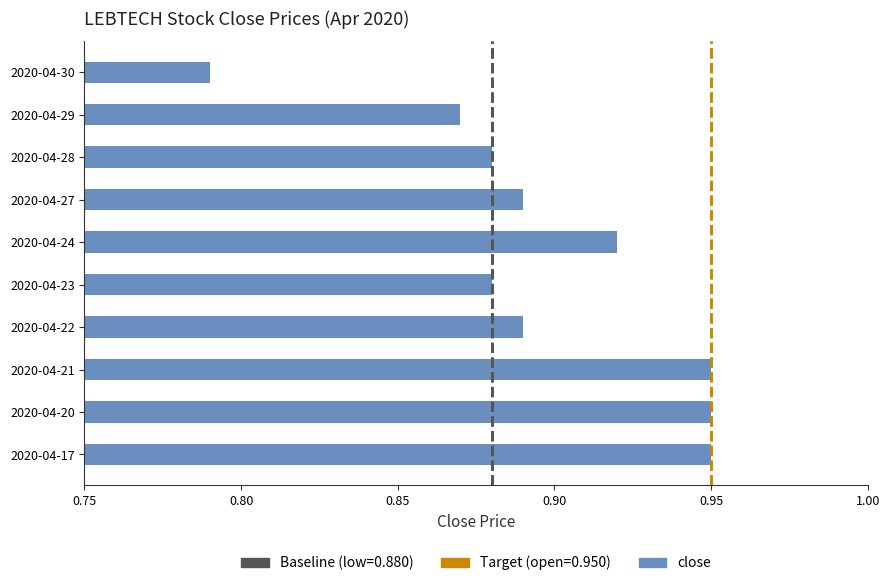

Which has a higher value, 2020-04-17 or 2020-04-27?

2020-04-17